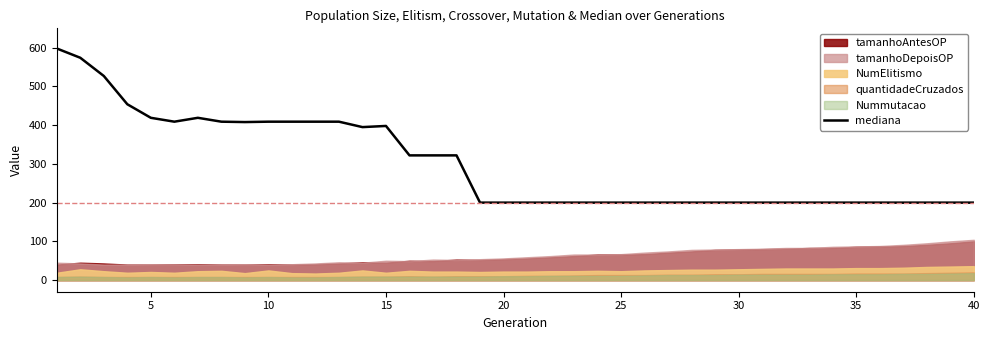

The value of mediana at 25 is 93. True or false?

False